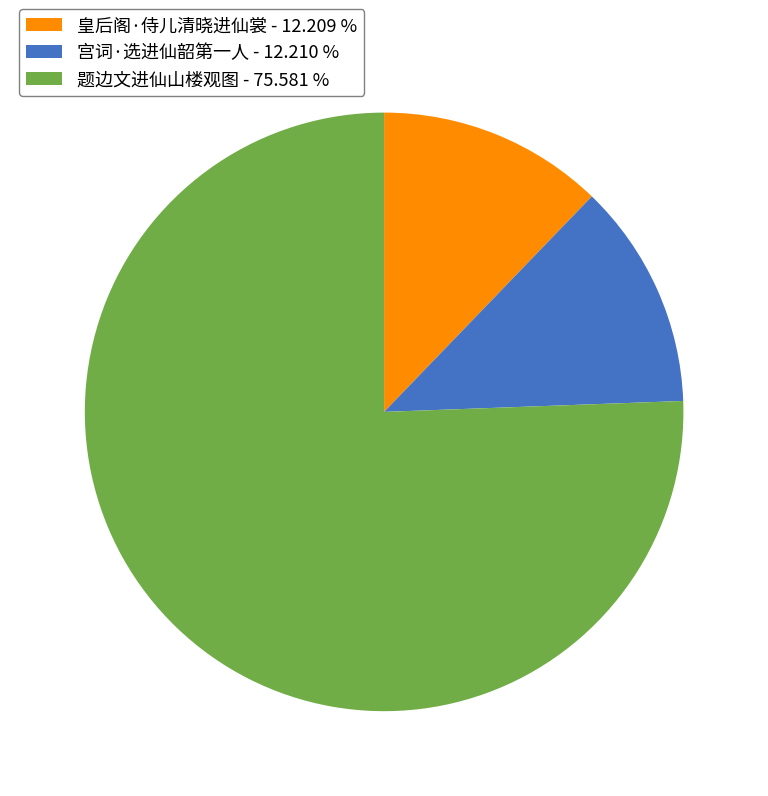

Combined, do 题边文进仙山楼观图 - 75.581 % and 皇后阁·侍儿清晓进仙裳 - 12.209 % account for over 50%?

Yes